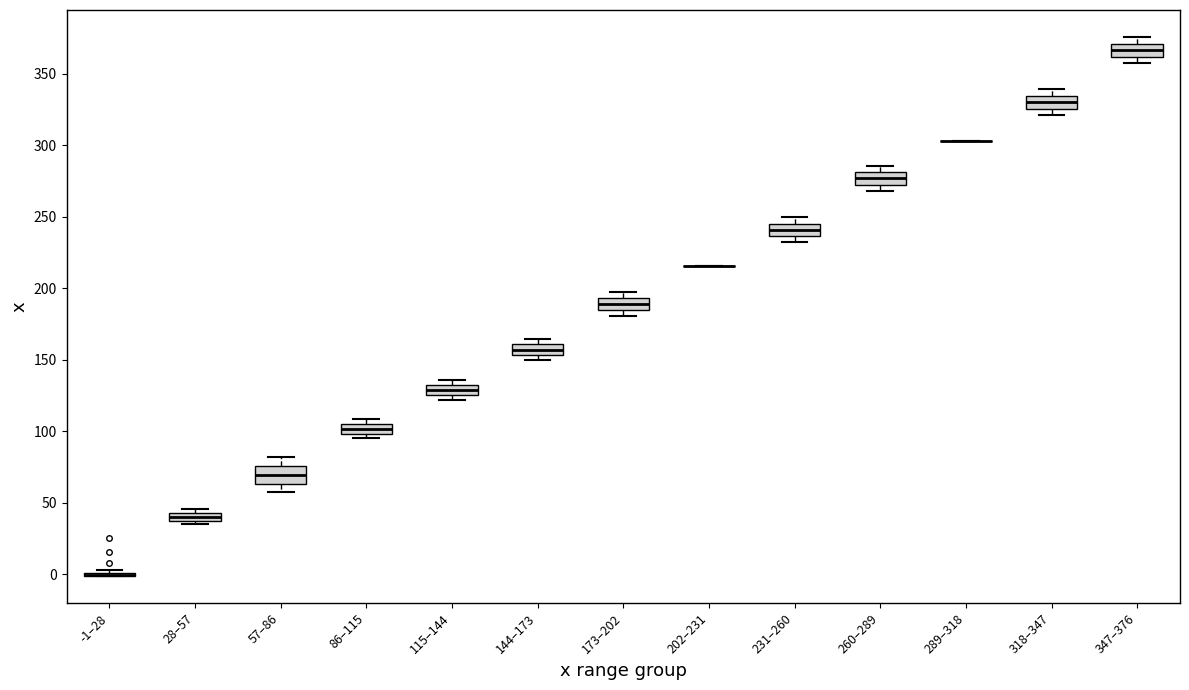

Where does the median line of the box for 347–376 sit on the y-axis? The values are not printed on the chart, so give them approximately, as read against the axis.

365